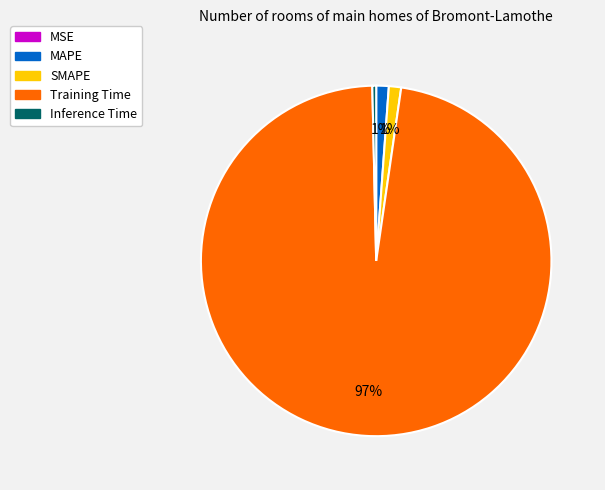

Which has a higher value, Training Time or SMAPE?

Training Time